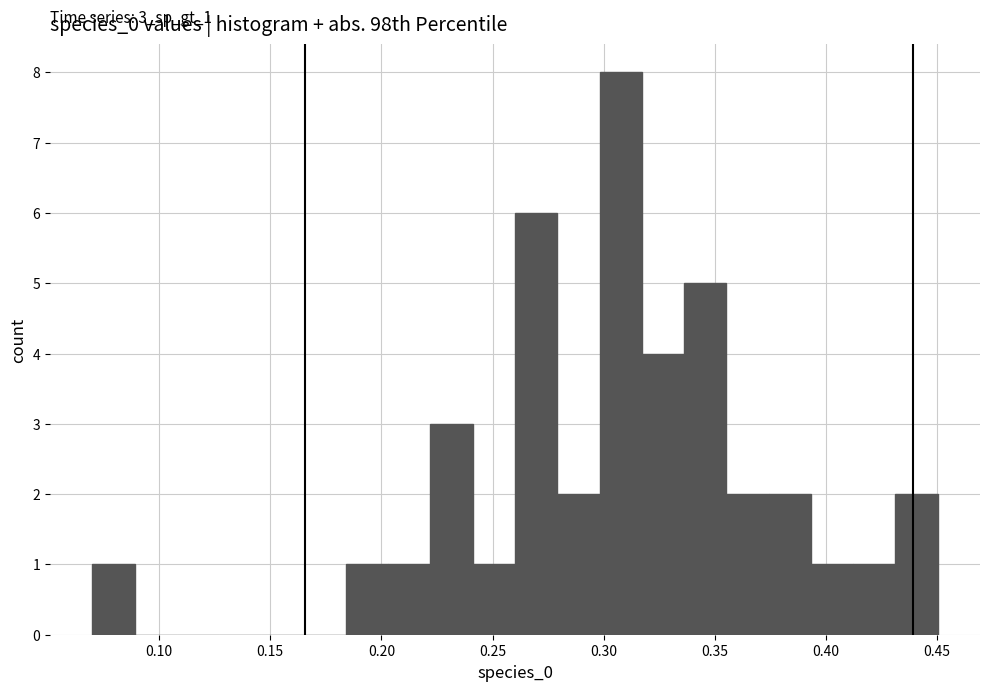

Around what value on the x-axis is the tallest bar? Give the approximate position of its centre, as read against the axis.

0.310